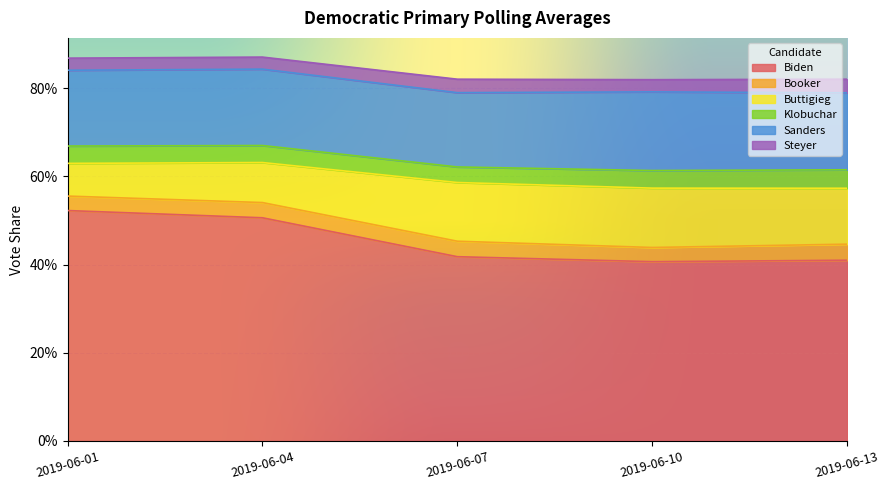

List the series in order of their peak value, highest first.

Biden, Sanders, Buttigieg, Klobuchar, Booker, Steyer